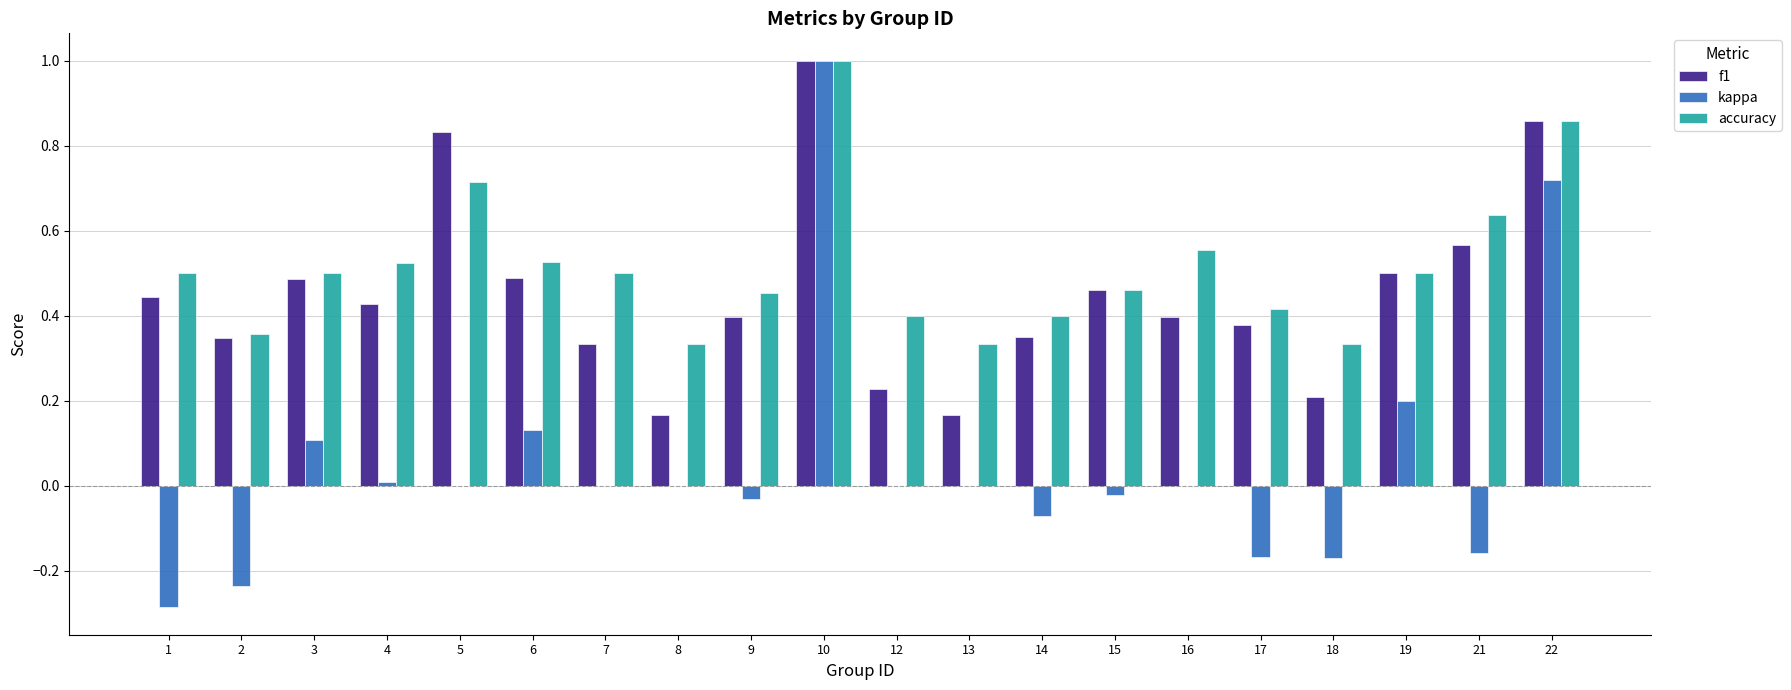

What is the sum of all f1 values?

9.0